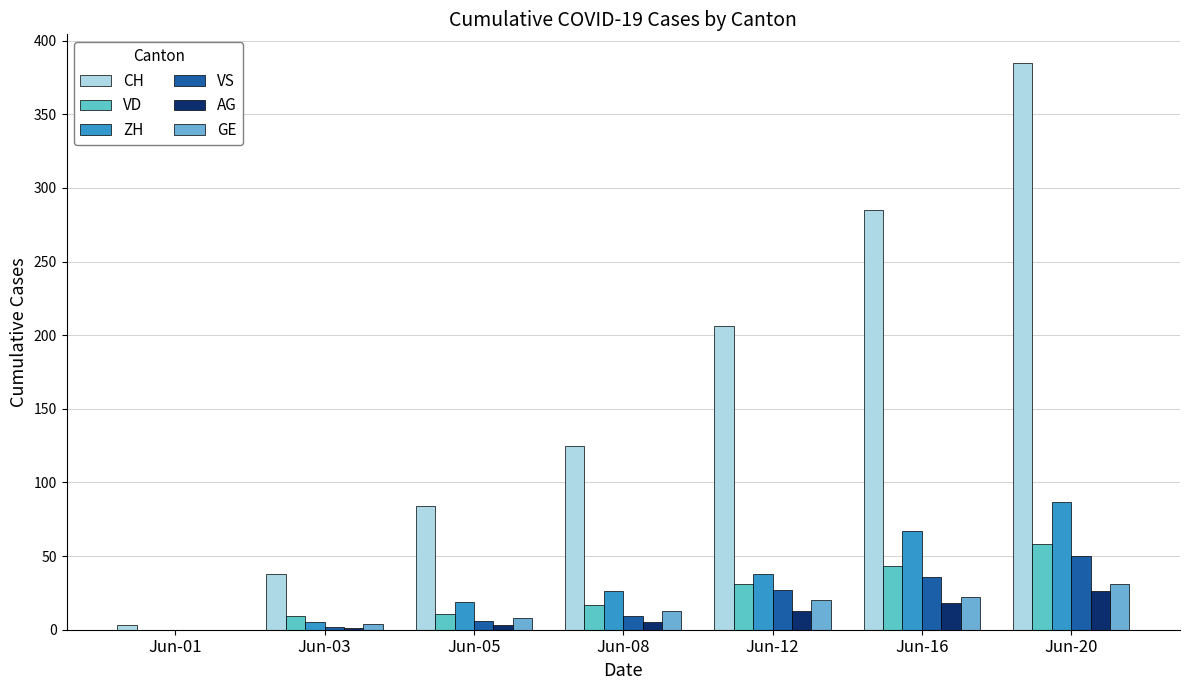

Which series has the widest spread of values?

CH